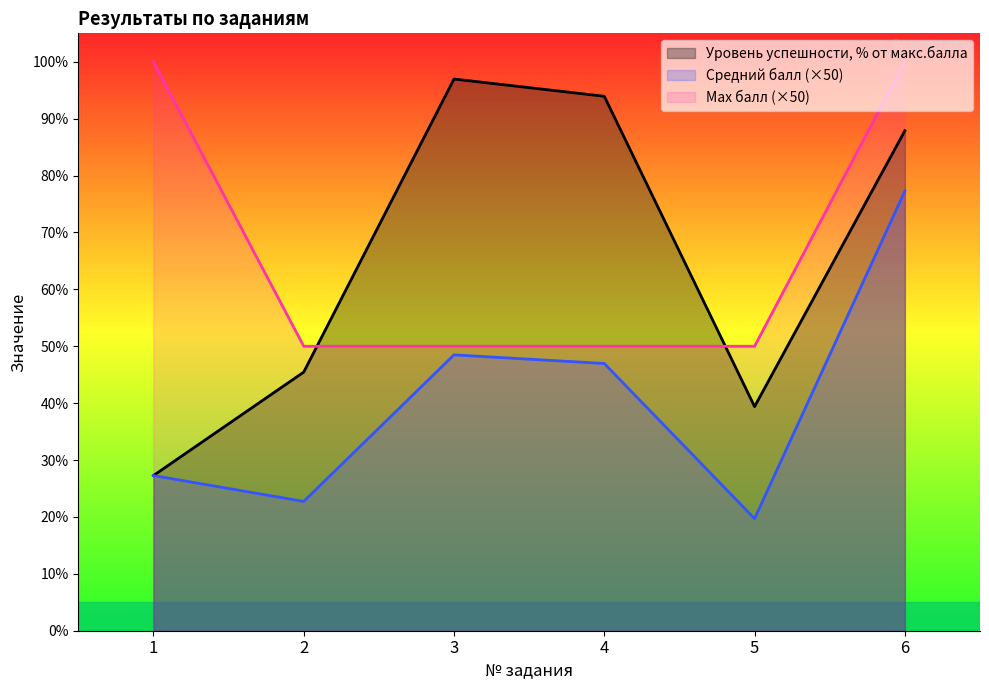

Is the value of Уровень успешности, % от макс.балла at 1 greater than the value of Max балл at 6?

No